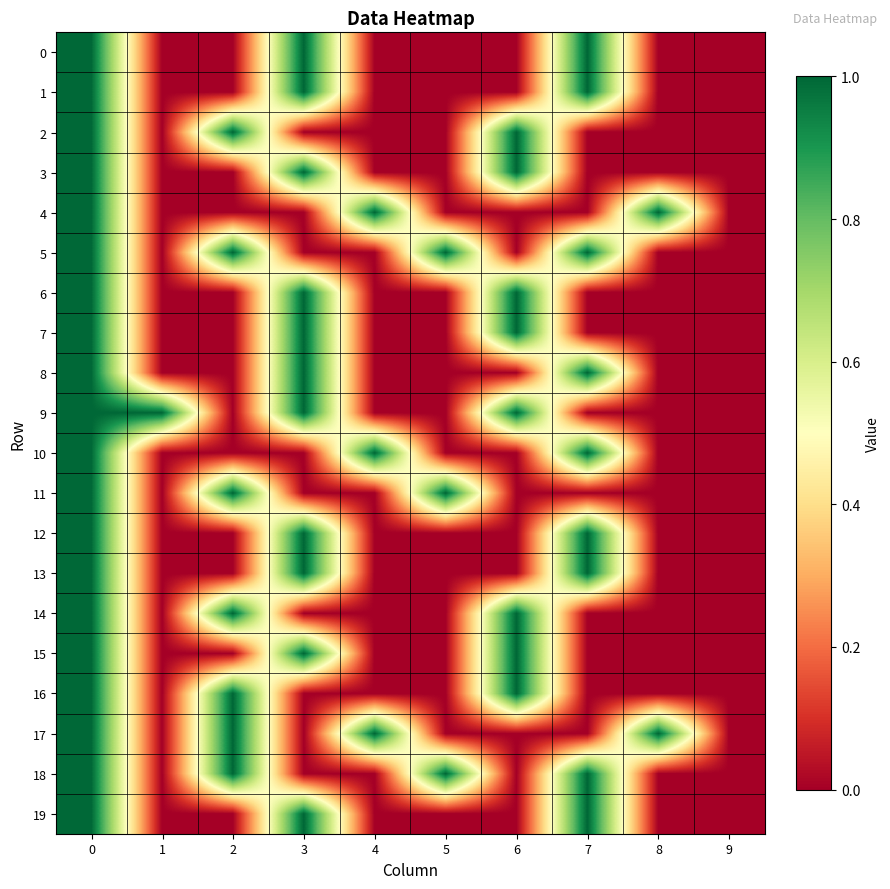

Reading left to right, what are all the values shown in this chart?

0: 0=1	1=0	2=0	3=1	4=0	5=0	6=0	7=1	8=0	9=0
1: 0=1	1=0	2=0	3=1	4=0	5=0	6=0	7=1	8=0	9=0
2: 0=1	1=0	2=1	3=0	4=0	5=0	6=1	7=0	8=0	9=0
3: 0=1	1=0	2=0	3=1	4=0	5=0	6=1	7=0	8=0	9=0
4: 0=1	1=0	2=0	3=0	4=1	5=0	6=0	7=0	8=1	9=0
5: 0=1	1=0	2=1	3=0	4=0	5=1	6=0	7=1	8=0	9=0
6: 0=1	1=0	2=0	3=1	4=0	5=0	6=1	7=0	8=0	9=0
7: 0=1	1=0	2=0	3=1	4=0	5=0	6=1	7=0	8=0	9=0
8: 0=1	1=0	2=0	3=1	4=0	5=0	6=0	7=1	8=0	9=0
9: 0=1	1=1	2=0	3=1	4=0	5=0	6=1	7=0	8=0	9=0
10: 0=1	1=0	2=0	3=0	4=1	5=0	6=0	7=1	8=0	9=0
11: 0=1	1=0	2=1	3=0	4=0	5=1	6=0	7=0	8=0	9=0
12: 0=1	1=0	2=0	3=1	4=0	5=0	6=0	7=1	8=0	9=0
13: 0=1	1=0	2=0	3=1	4=0	5=0	6=0	7=1	8=0	9=0
14: 0=1	1=0	2=1	3=0	4=0	5=0	6=1	7=0	8=0	9=0
15: 0=1	1=0	2=0	3=1	4=0	5=0	6=1	7=0	8=0	9=0
16: 0=1	1=0	2=1	3=0	4=0	5=0	6=1	7=0	8=0	9=0
17: 0=1	1=0	2=1	3=0	4=1	5=0	6=0	7=0	8=1	9=0
18: 0=1	1=0	2=1	3=0	4=0	5=1	6=0	7=1	8=0	9=0
19: 0=1	1=0	2=0	3=1	4=0	5=0	6=0	7=1	8=0	9=0